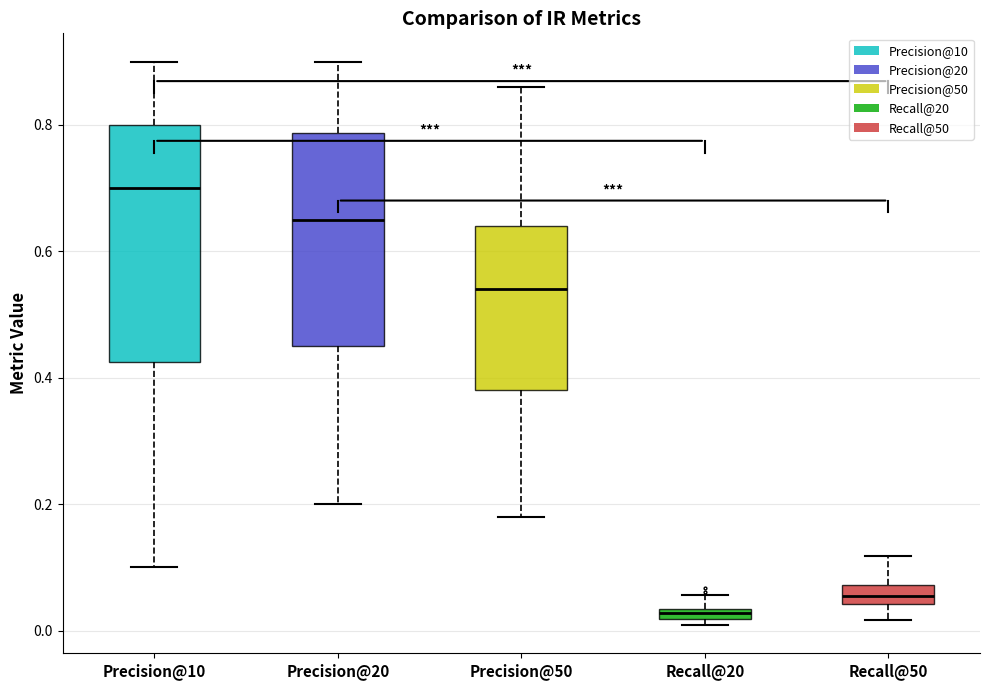

Where is the lower edge of the box for Precision@10 on the y-axis? The values are not printed on the chart, so give them approximately, as read against the axis.

0.42